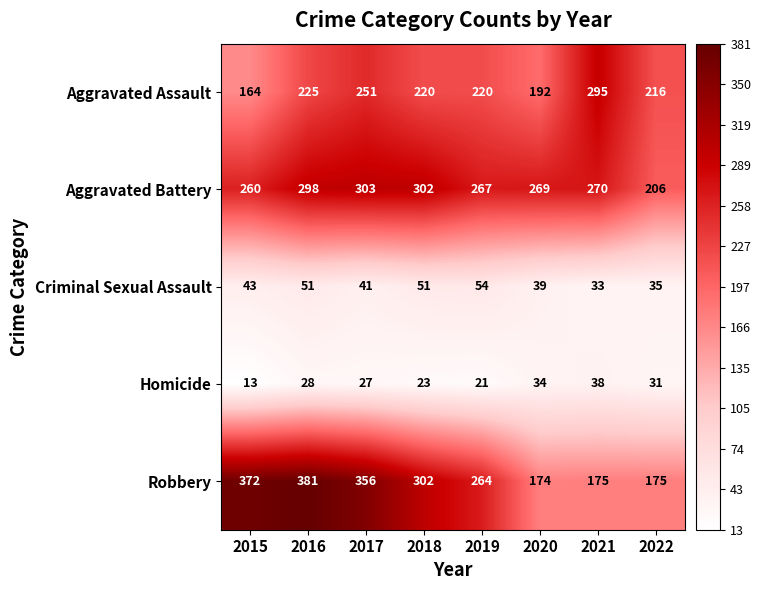

What is the average value of the Homicide series?

27